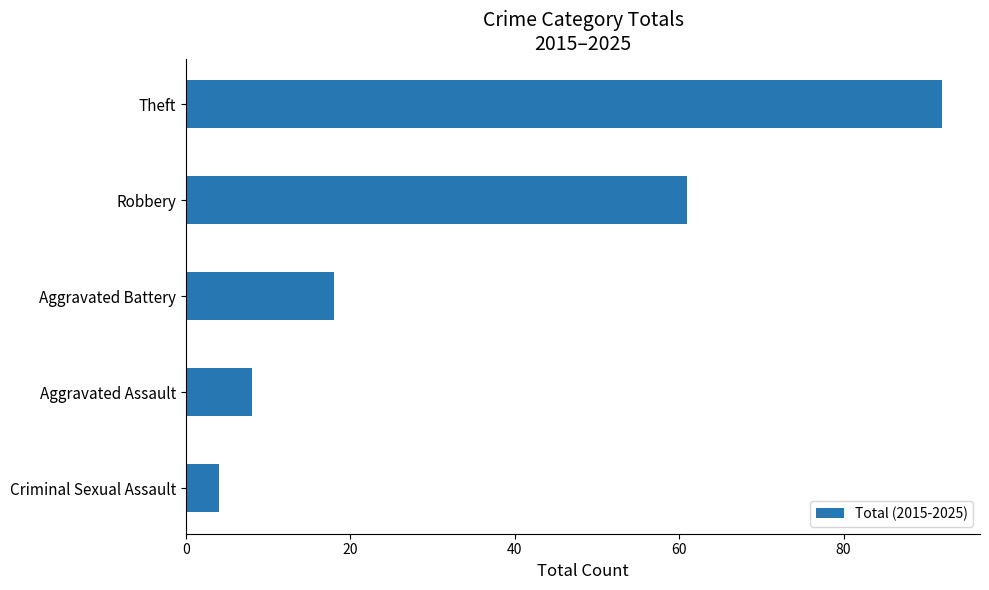

Reading top to bottom, extract all data points from this chart.

92	61	18	8	4